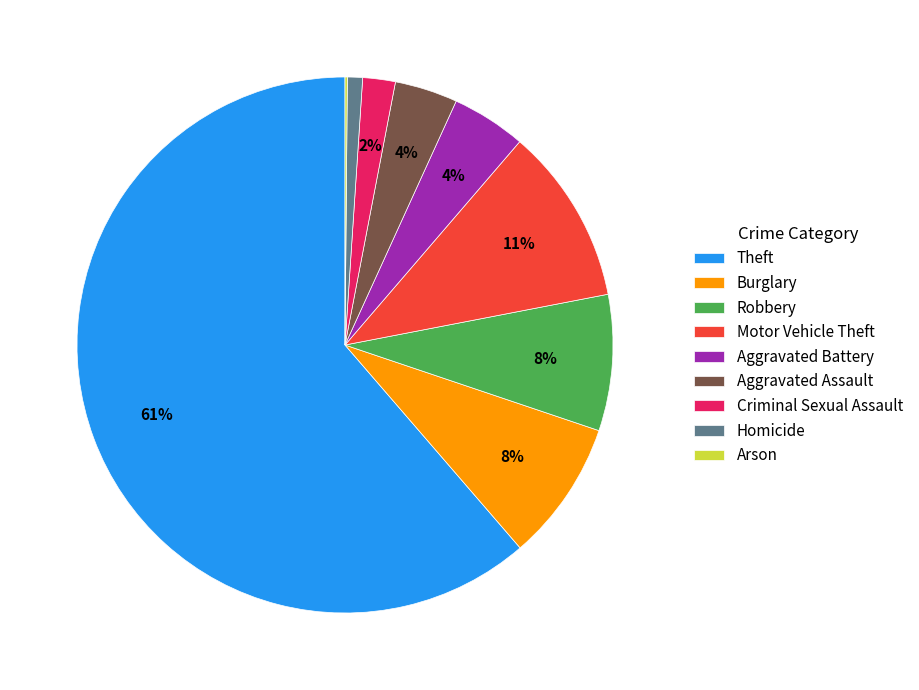

Which slice represents more than half of the pie?

Theft